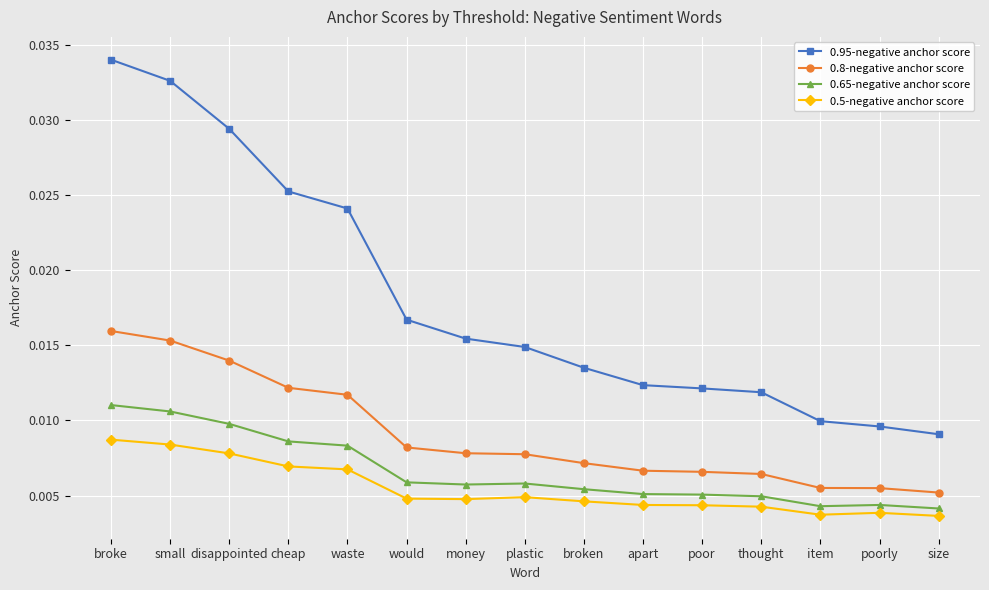

At how many categories does at least one series exceed 0?

15